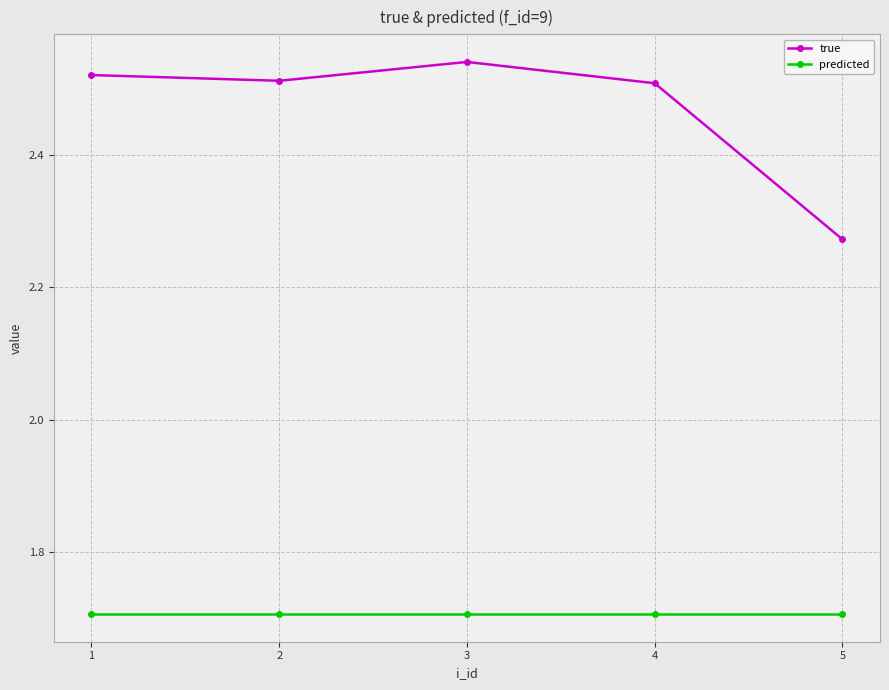

At how many categories does at least one series exceed 2?

5